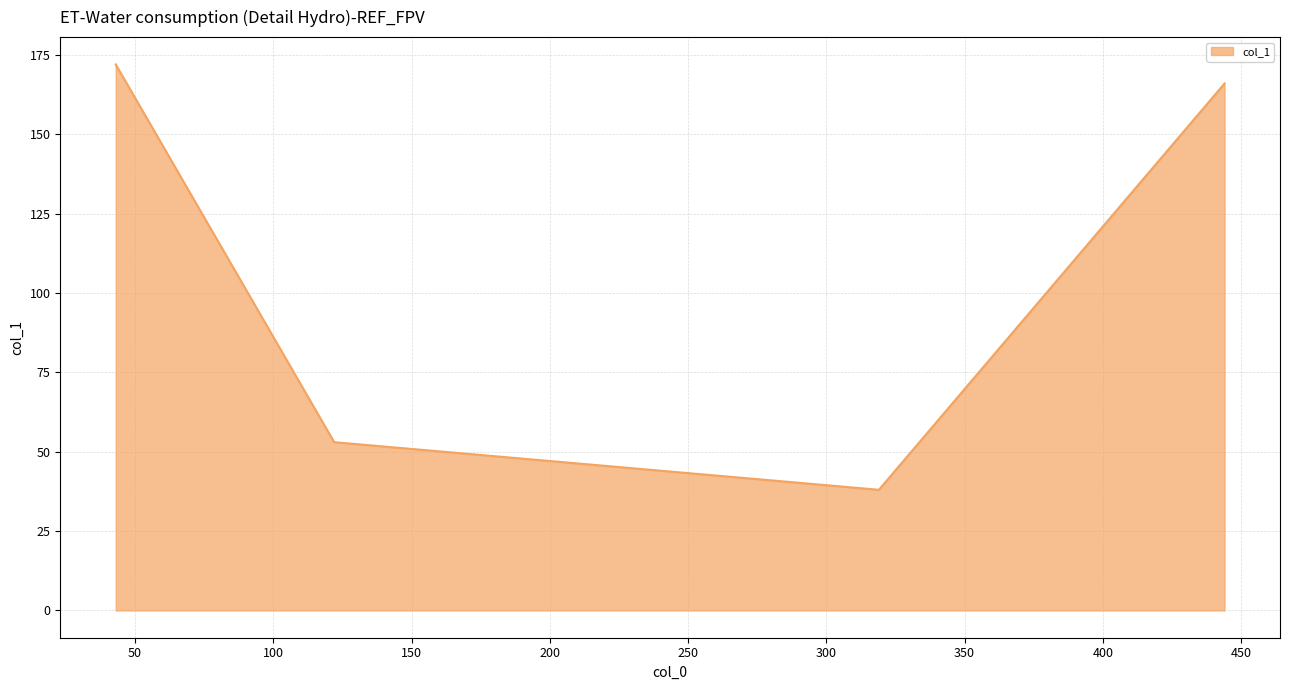

True or false: the data has more than 1 interior local peaks.

False